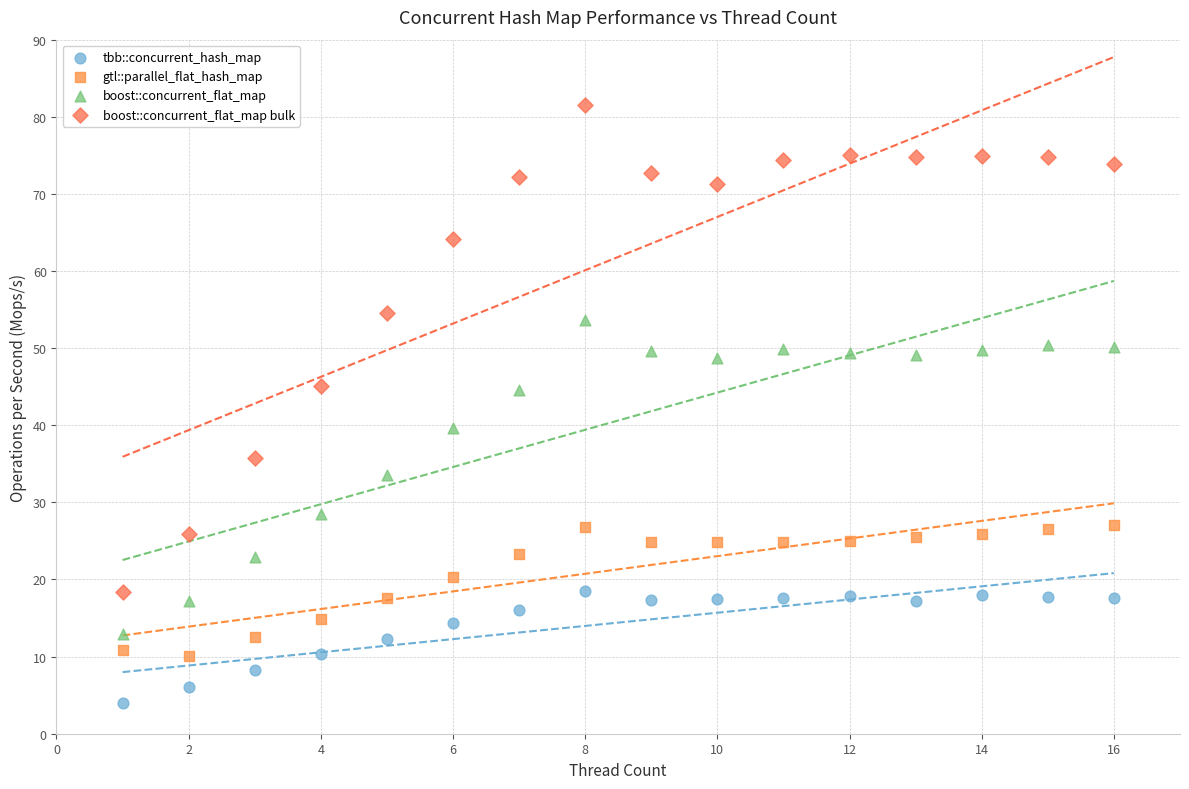

Across all data points, what is the range of Y values (max minus min)?

77.5